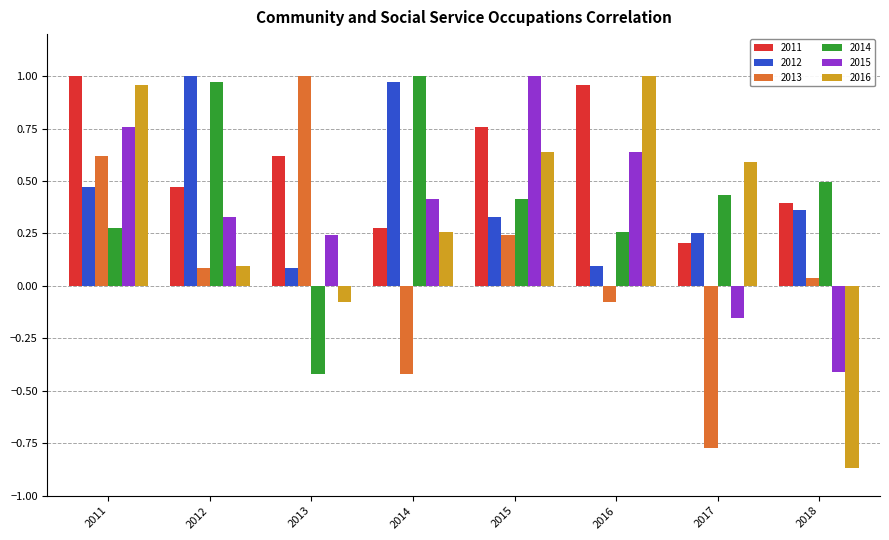

What is the sum of the 2016 values at 2012 and 2015?

0.7